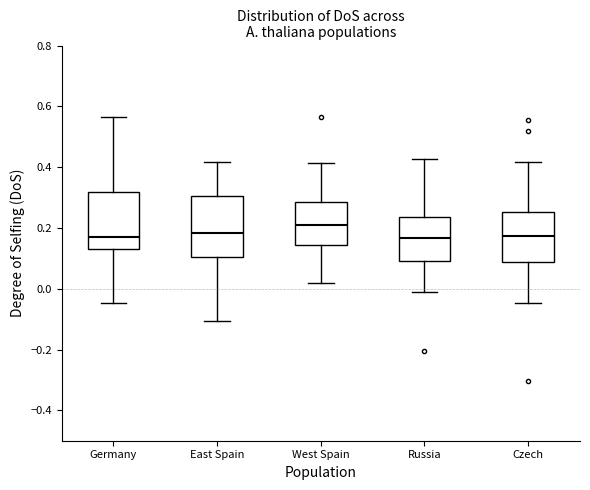

Reading left to right, transcribe this box plot: for each box, give where its median line is, the range the box spans, and where its two whiskers end, as read against the y-axis. The values are not printed on the chart, so give them approximately, as read against the axis.

Germany: median 0.16, box 0.14 to 0.32, whiskers -0.04 to 0.56
East Spain: median 0.18, box 0.10 to 0.30, whiskers -0.10 to 0.42
West Spain: median 0.20, box 0.14 to 0.28, whiskers 0.02 to 0.42
Russia: median 0.16, box 0.10 to 0.24, whiskers -0.02 to 0.42
Czech: median 0.18, box 0.08 to 0.26, whiskers -0.04 to 0.42